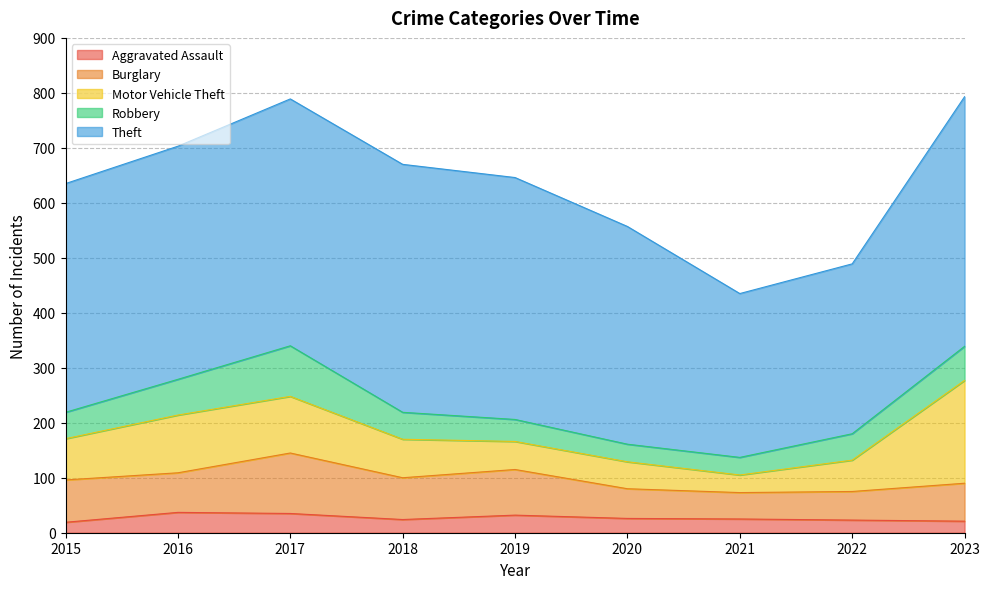

How many categories are shown in the chart?

9